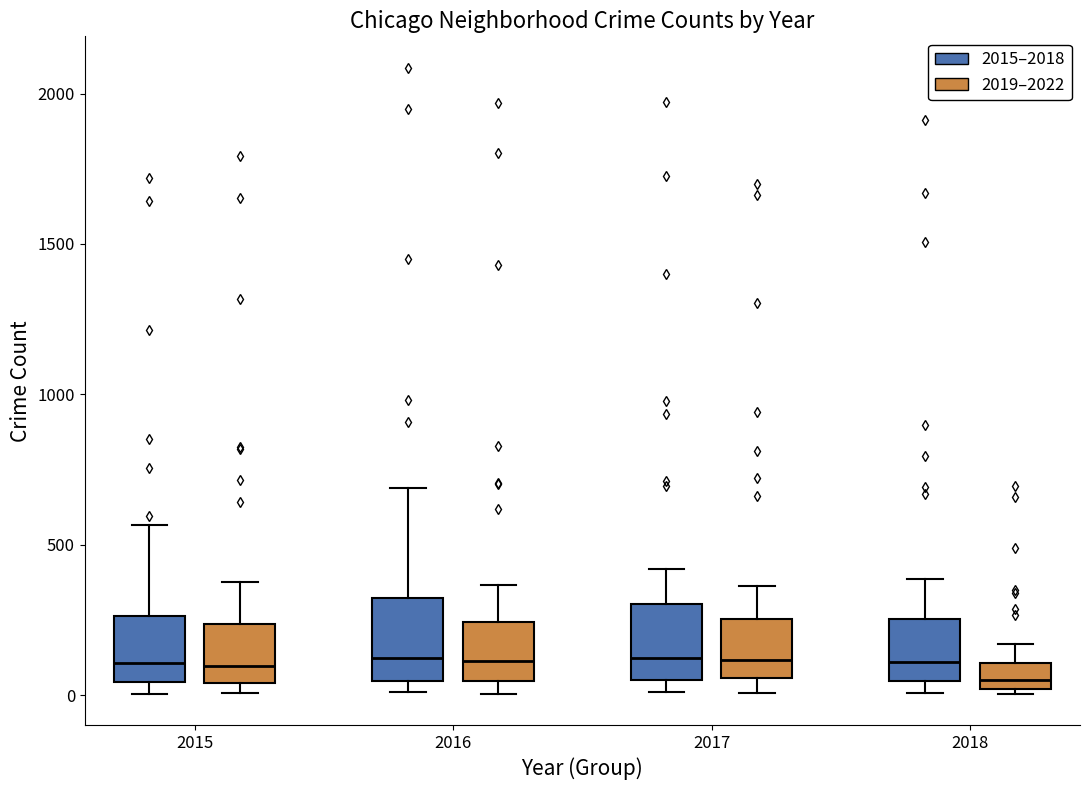

Reading left to right, read every box against the y-axis: the position of its median line, the range the box covers, and the ends of its whiskers. The values are not printed on the chart, so give them approximately, as read against the axis.

2015 (2015–2018): median 100, box 50 to 250, whiskers 0 to 550
2015 (2019–2022): median 100, box 50 to 250, whiskers 0 to 400
2016 (2015–2018): median 150, box 50 to 300, whiskers 0 to 700
2016 (2019–2022): median 100, box 50 to 250, whiskers 0 to 350
2017 (2015–2018): median 100, box 50 to 300, whiskers 0 to 400
2017 (2019–2022): median 100, box 50 to 250, whiskers 0 to 350
2018 (2015–2018): median 100, box 50 to 250, whiskers 0 to 400
2018 (2019–2022): median 50, box 0 to 100, whiskers 0 to 150